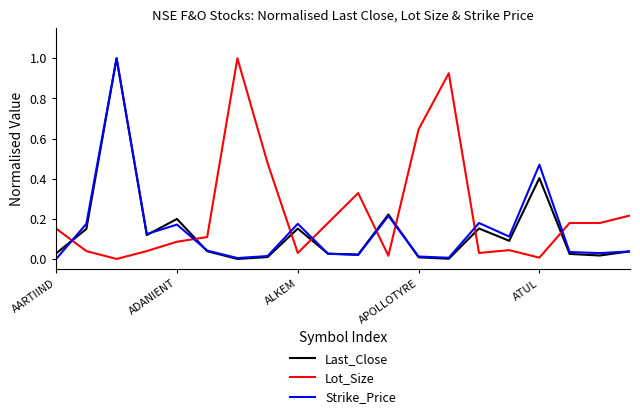

What is the highest value of the Strike_Price series?

1.0